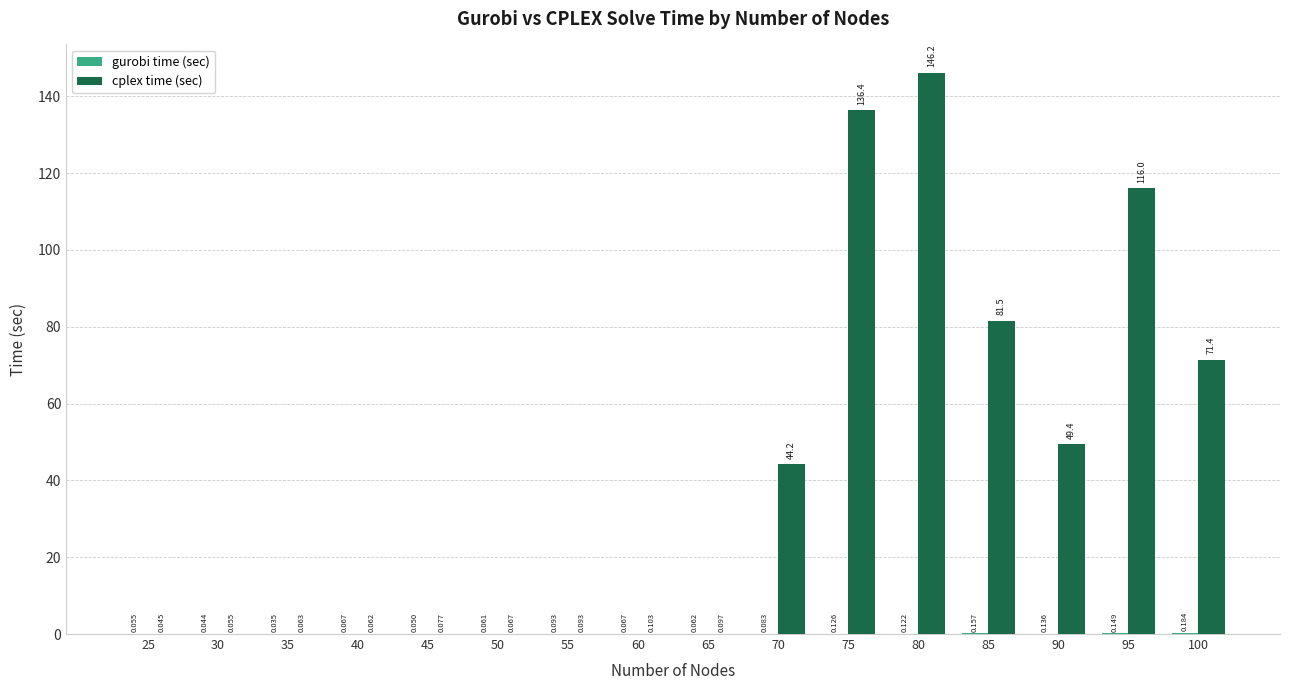

Which series has the largest total across all categories?

cplex time (sec)